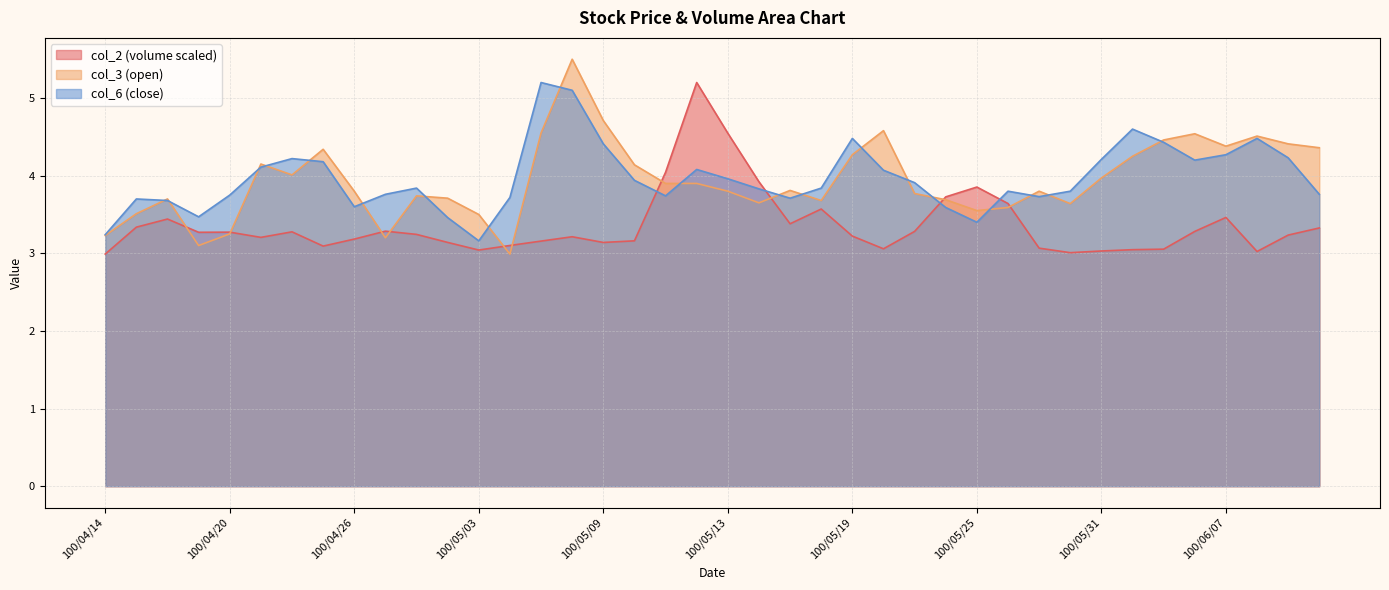

What is the sum of all col_2 values?

134.5